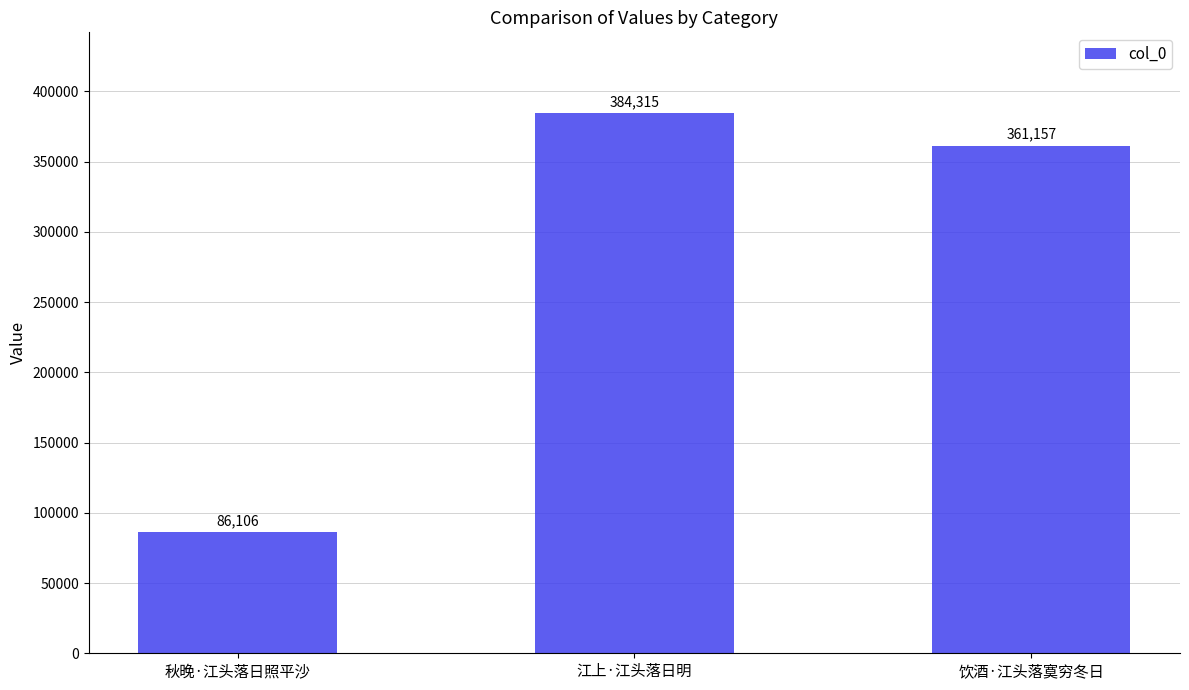

What is the value of the 3rd bar from the left?

361157